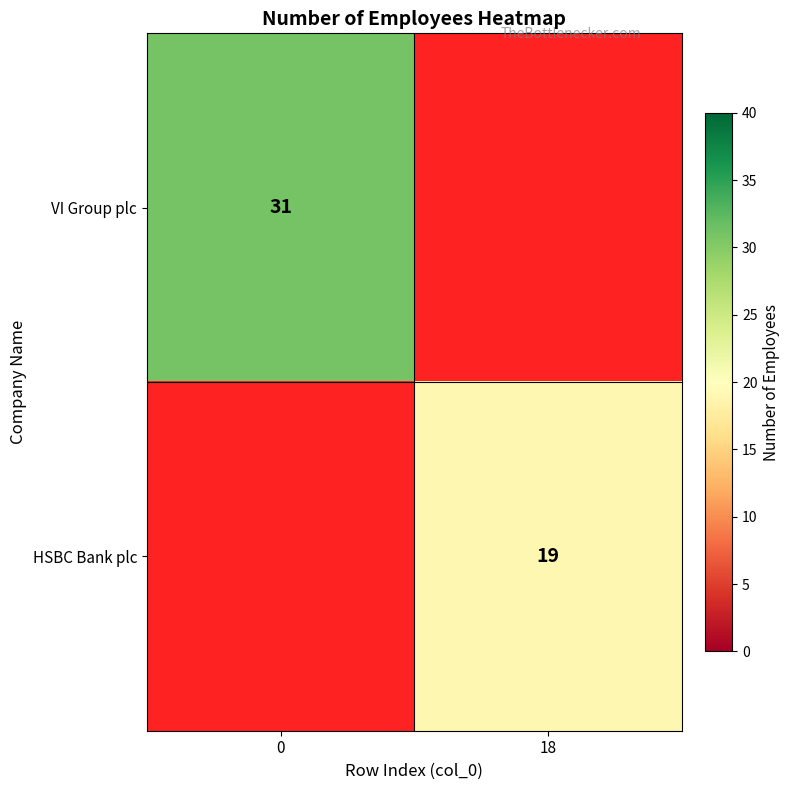

Which category has the lowest value across all series?

18